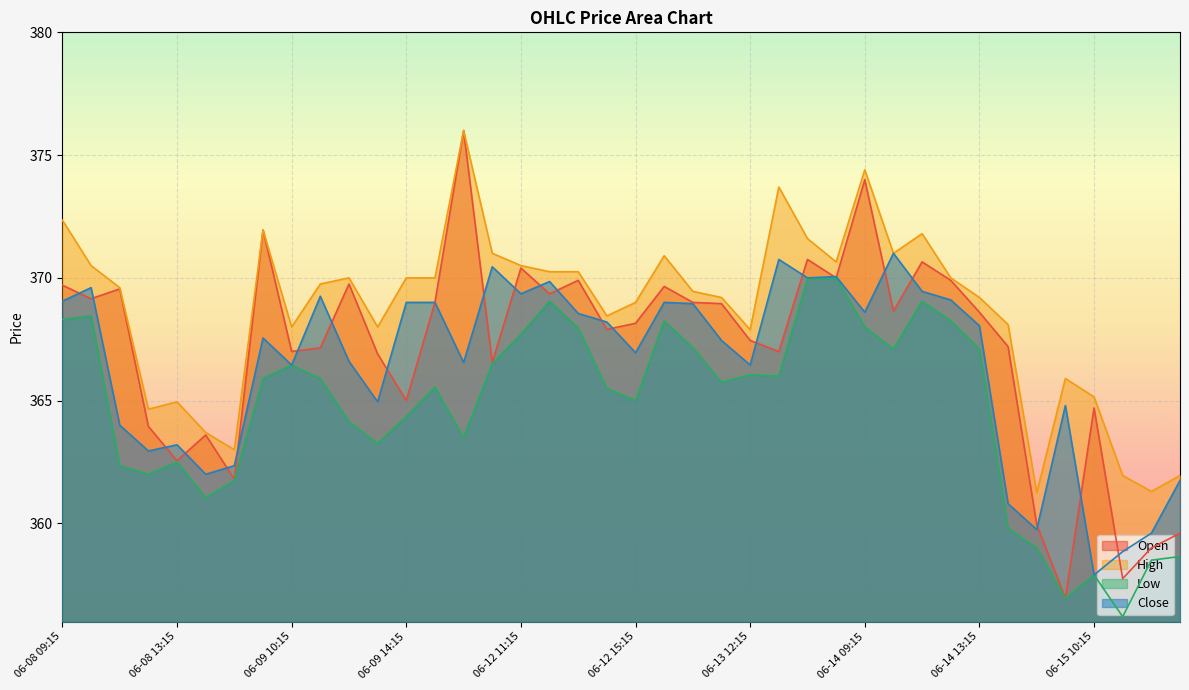

At which label is Close closest to 364?

06-08 11:15